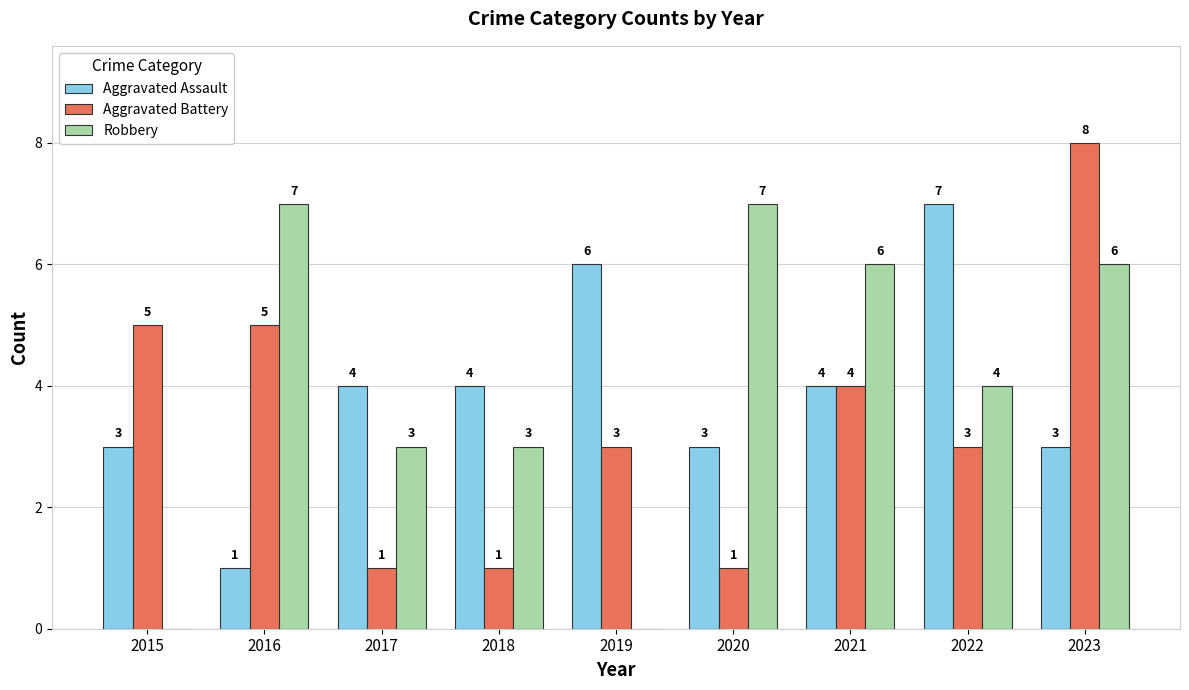

The value of Aggravated Assault at 2022 is 7. True or false?

True